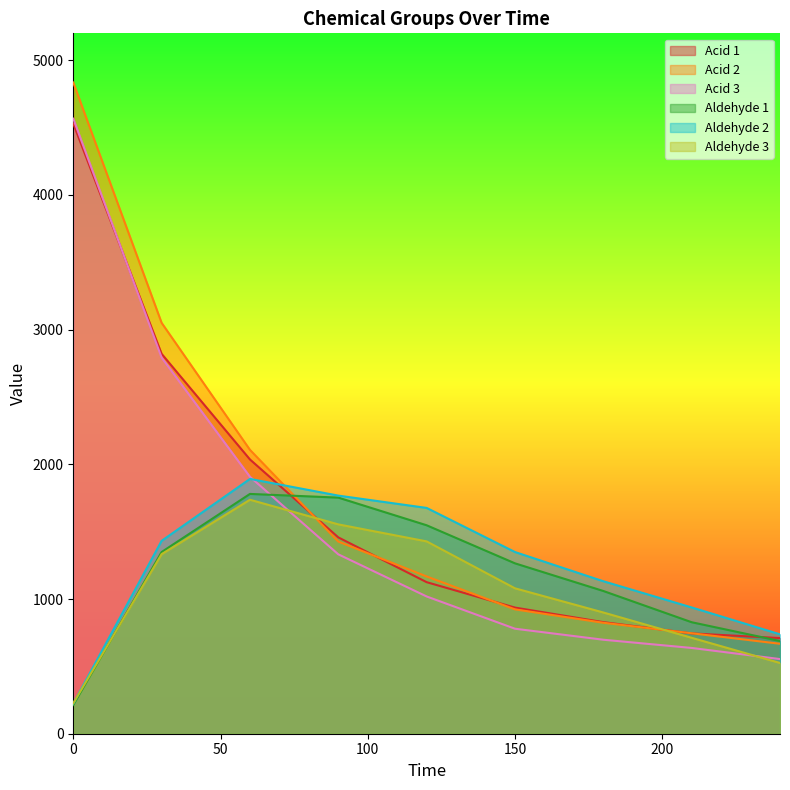

What is the sum of all Aldehyde 1 values?

10484.0